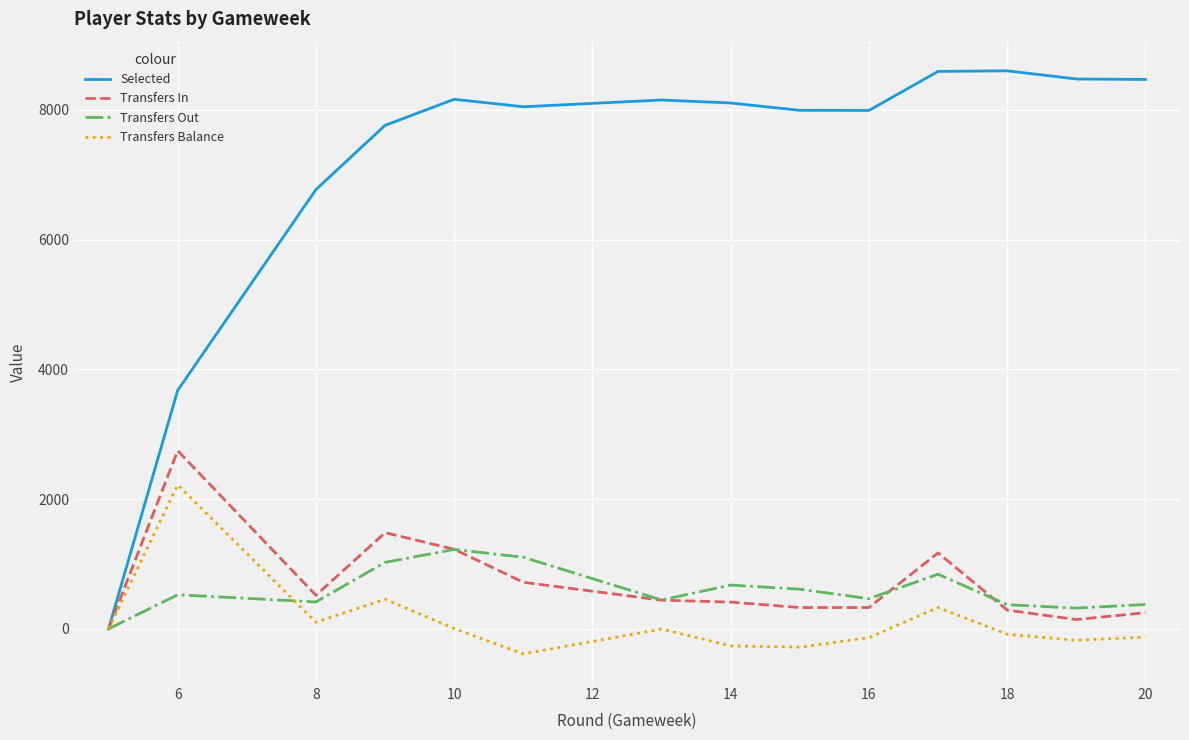

What is the difference between the second highest and minimum values in the Transfers In series?

1482